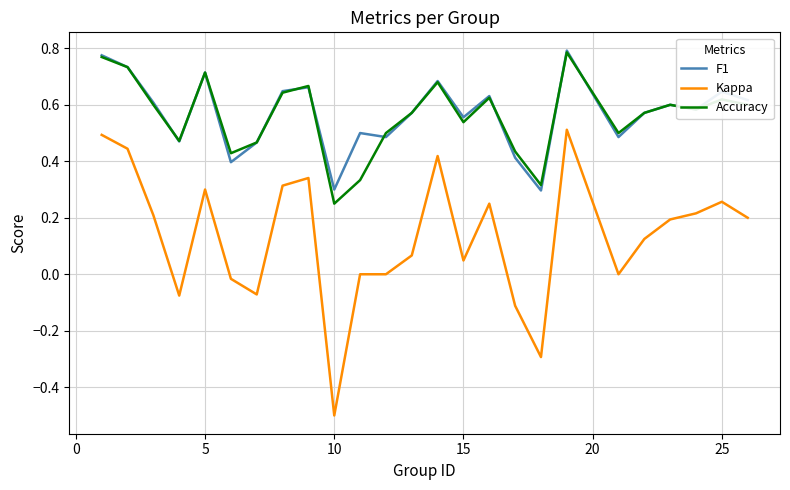

What is the minimum value shown in the chart?

-0.5